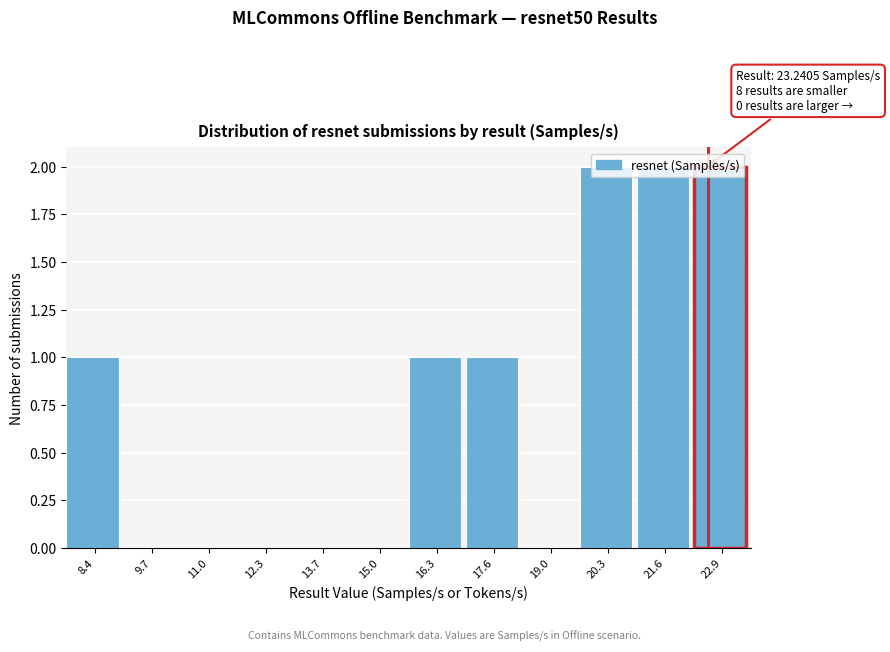

The value at 15.0 is -1. True or false?

False